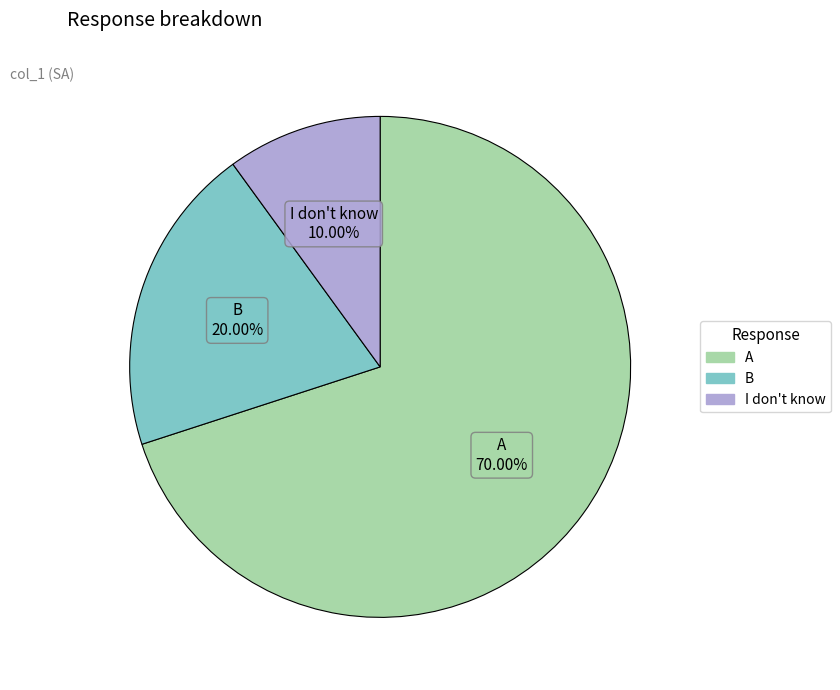

How many slices are in this pie chart?

3